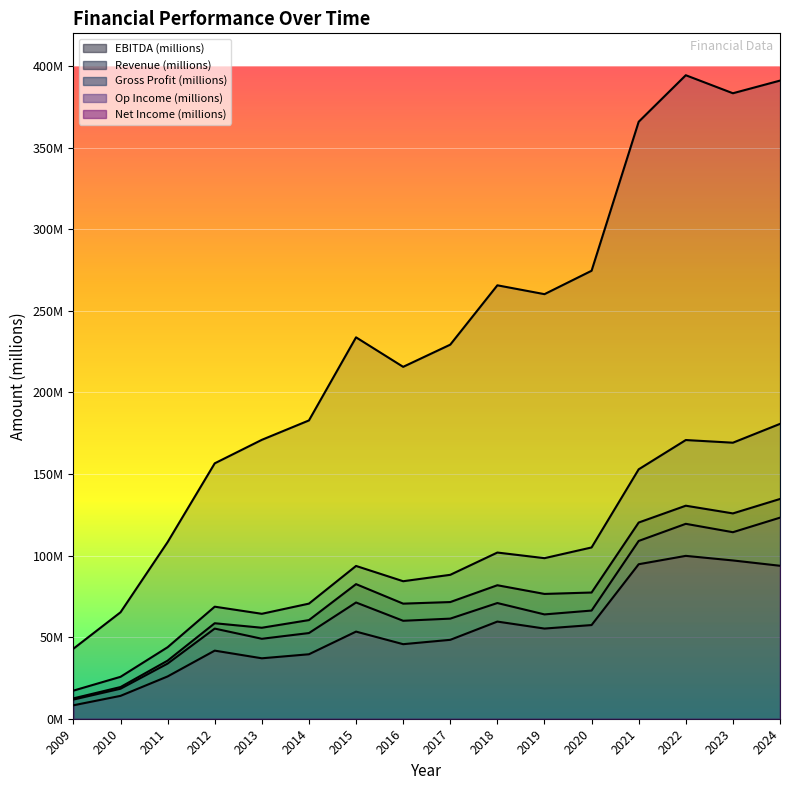

The value of Revenue (millions) at 2013 is 267.3. True or false?

False